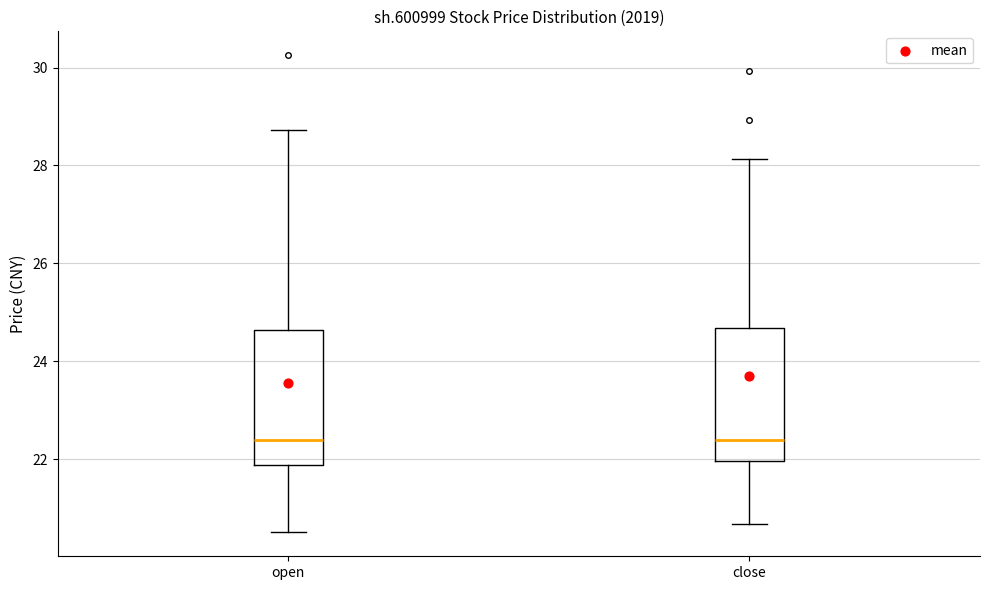

Where does the upper whisker of the box for open end on the y-axis? The values are not printed on the chart, so give them approximately, as read against the axis.

28.8